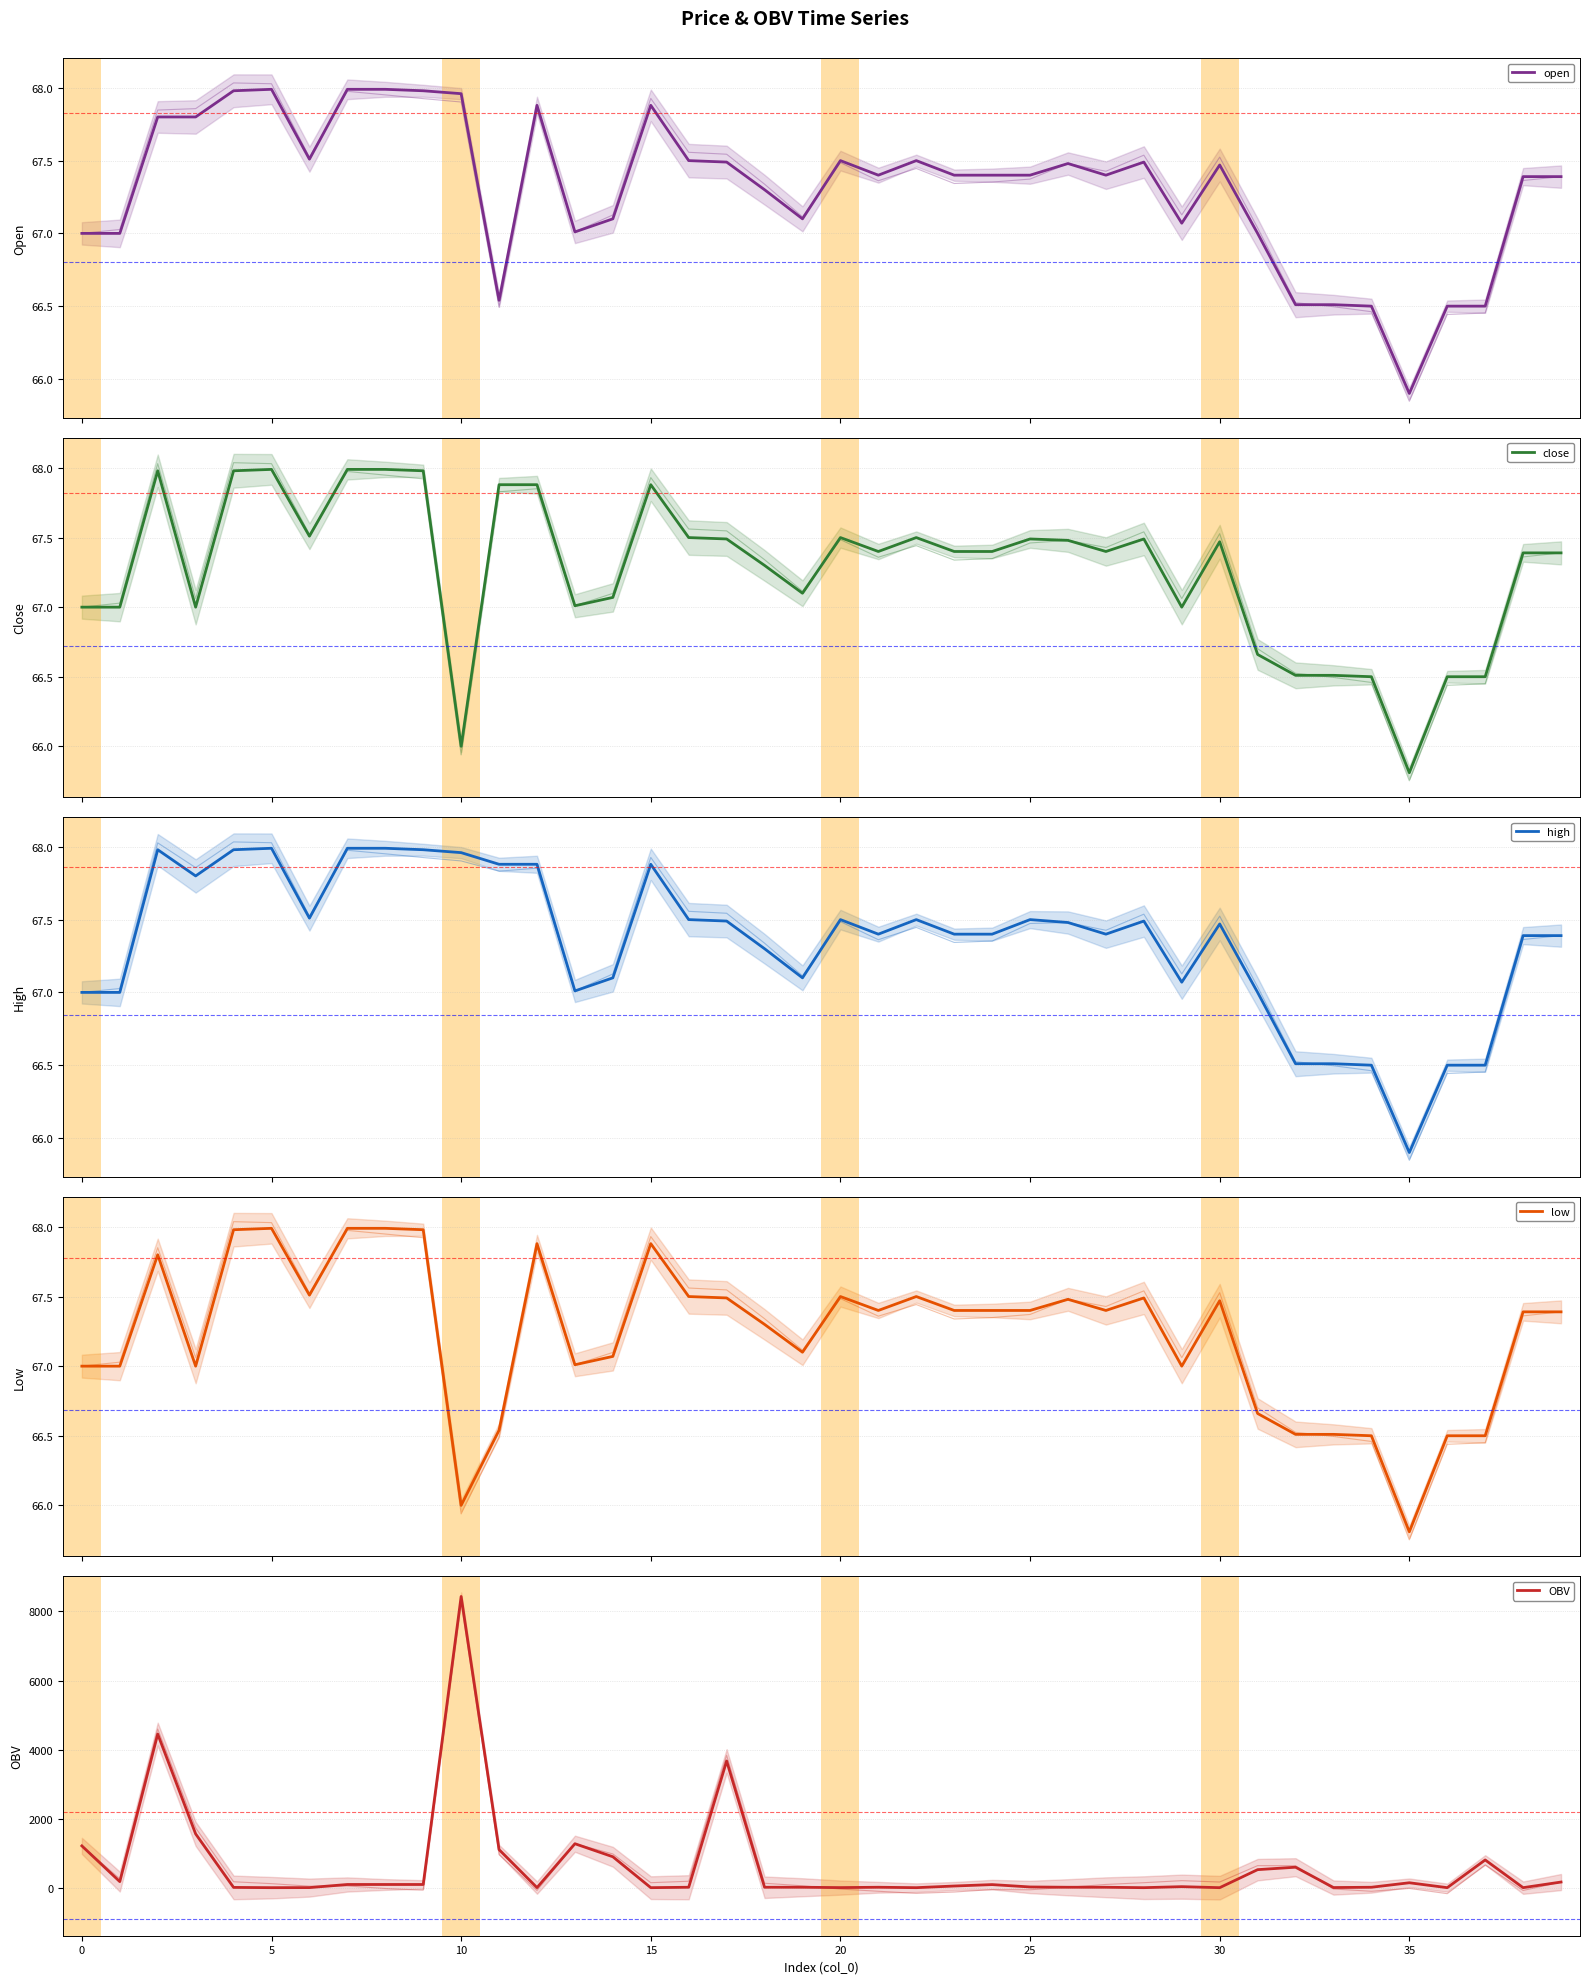

True or false: open has a value of 24.8 at 28.

False